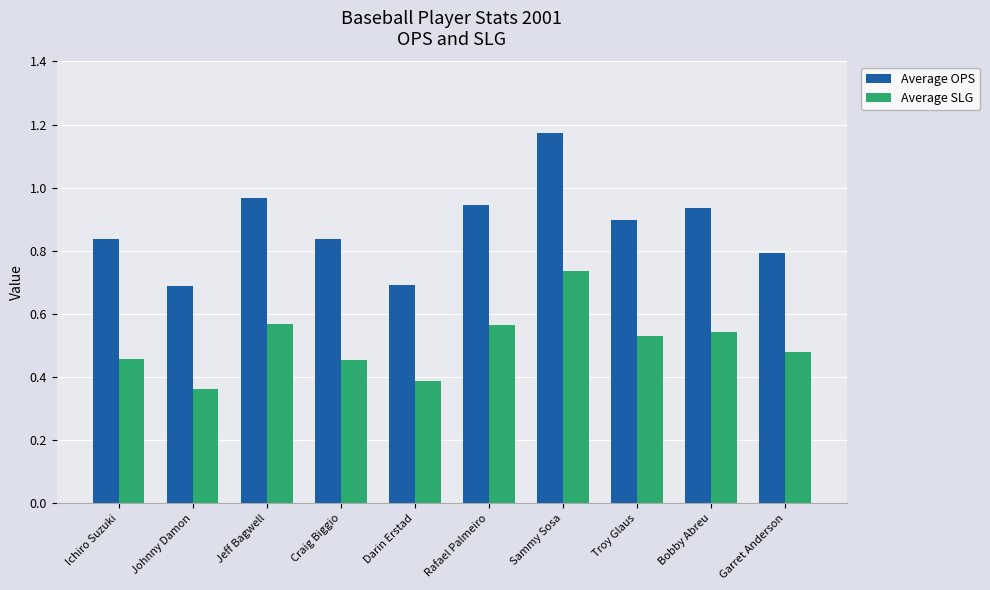

Which category has the highest value across all series?

Sammy Sosa